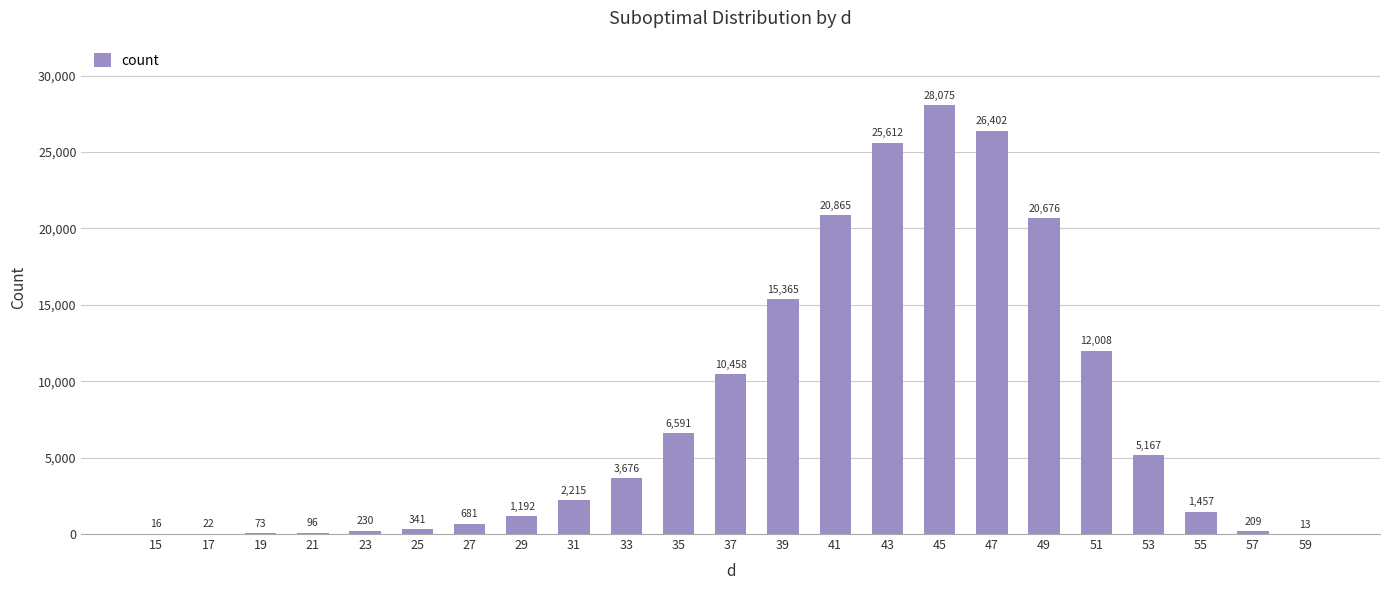

What is the greatest value displayed?

28075